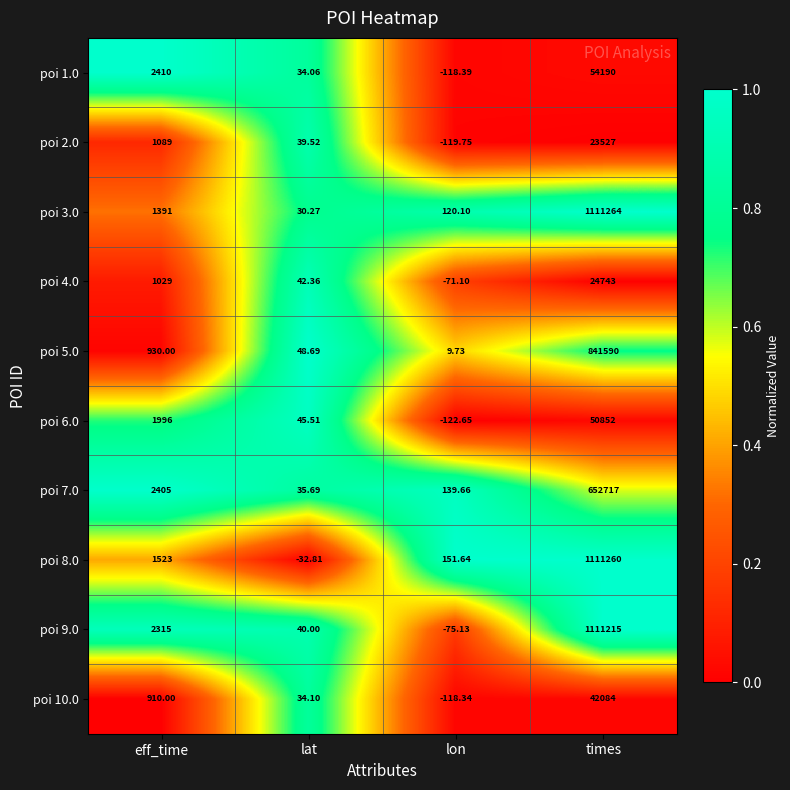

What is the total value across all series at times?

5023442.0